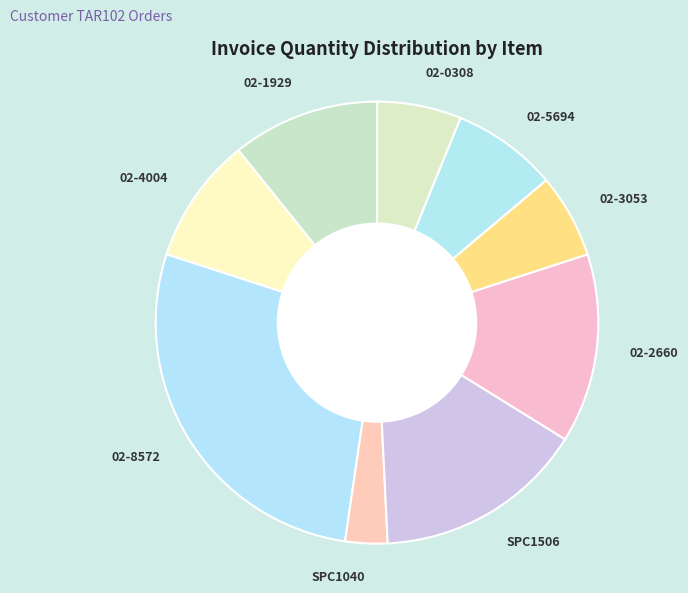

Which category has the biggest portion of the pie?

02-8572